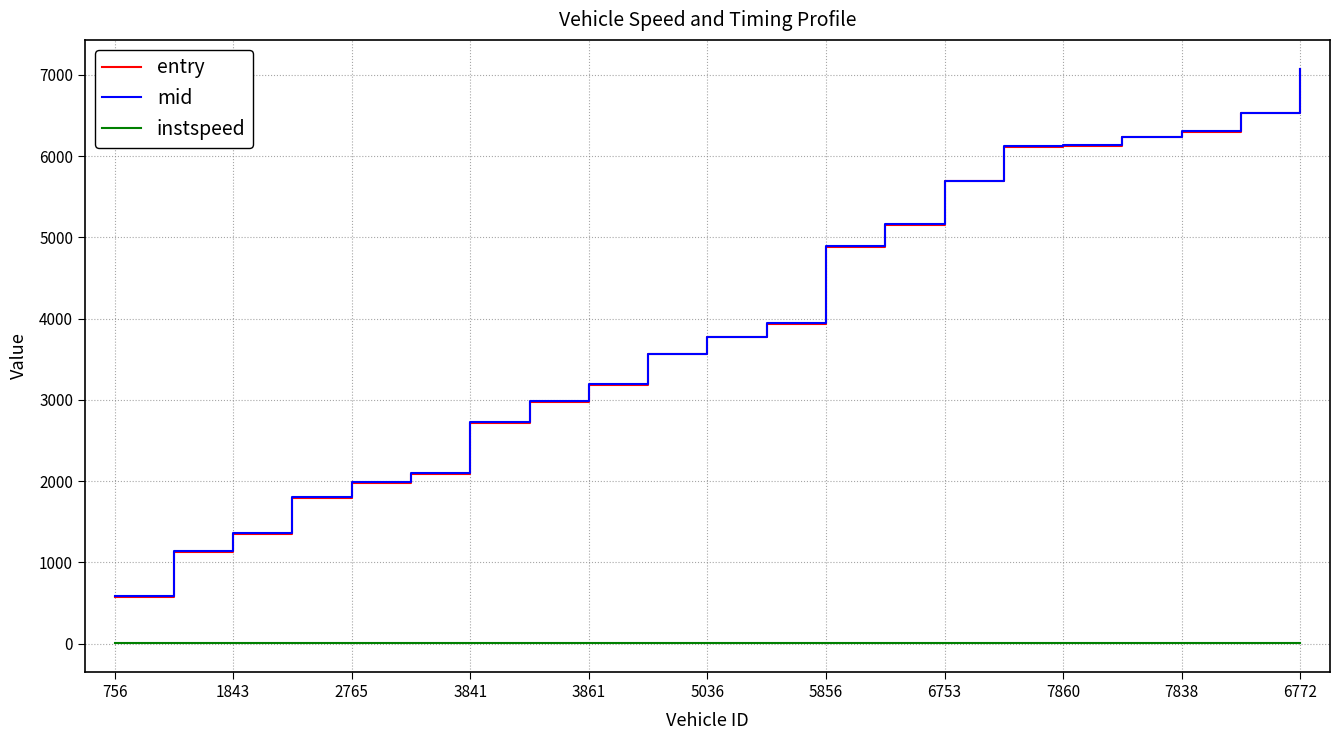

What is the average value of the entry series?

3961.3